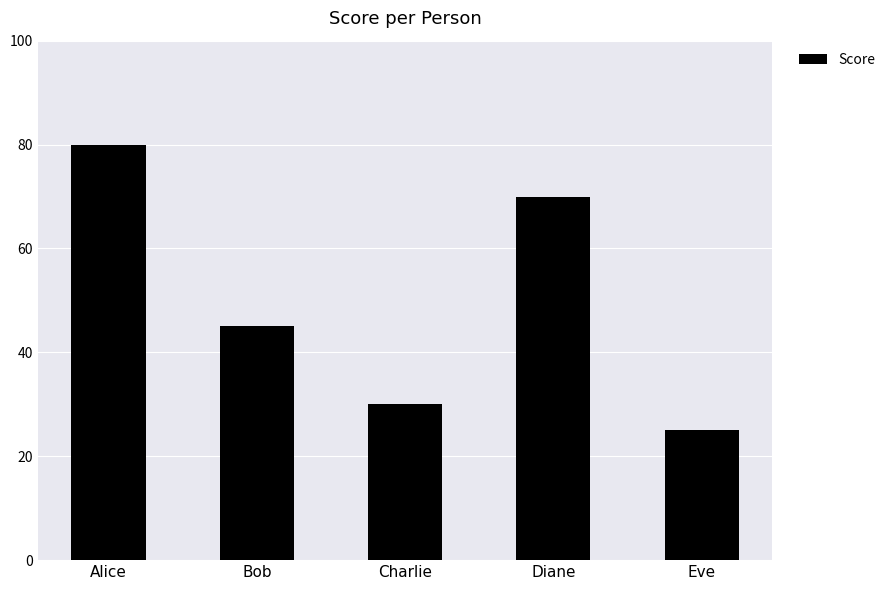

Which label corresponds to the smallest value in the chart?

Eve